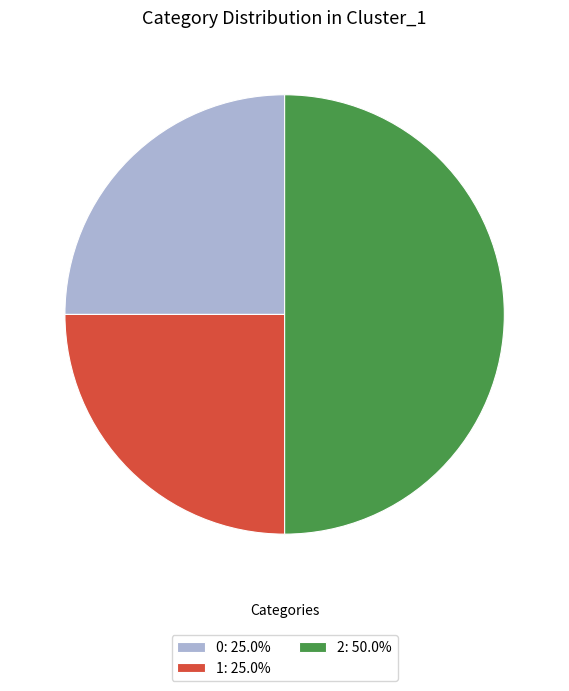

Does 1: 25.0% account for over 50% of the chart?

No